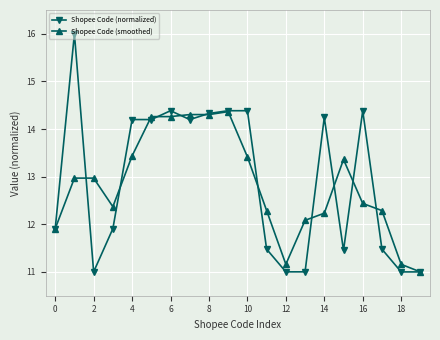

What is the highest value of the Shopee Code (smoothed) series?

14.4